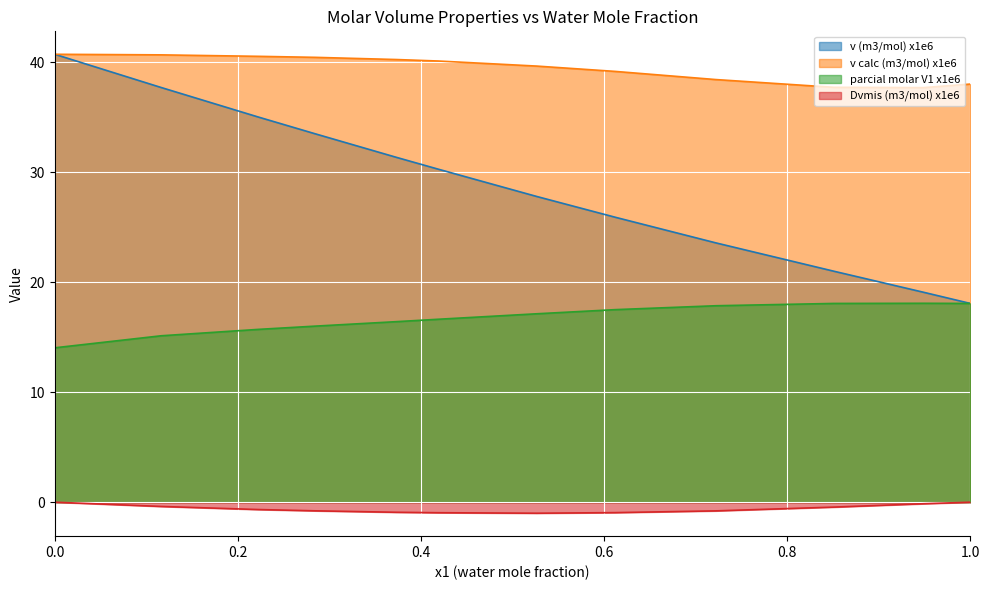

The v calc (m3/mol) x1e6 series shows 38.0 at 1.0. True or false?

True